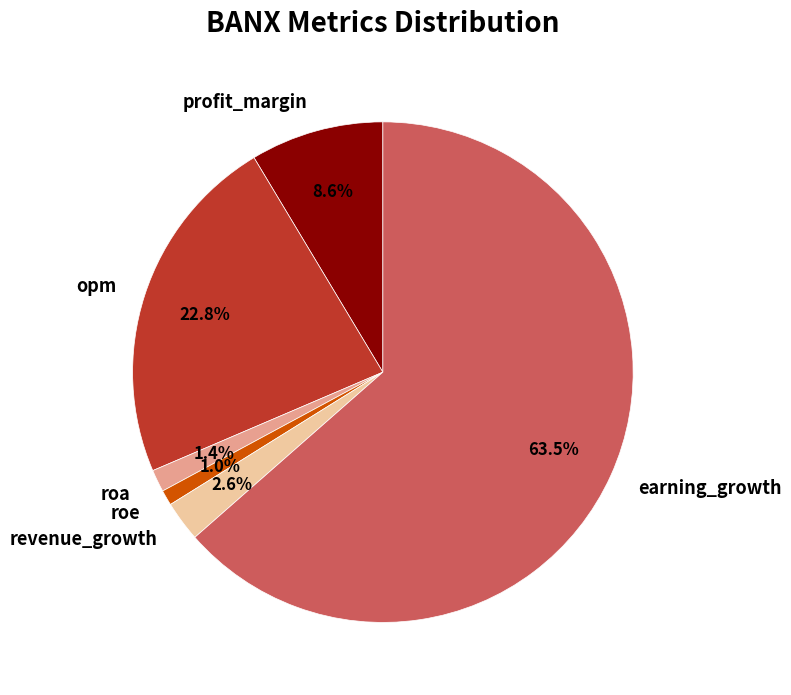

Does any single category account for the majority?

Yes